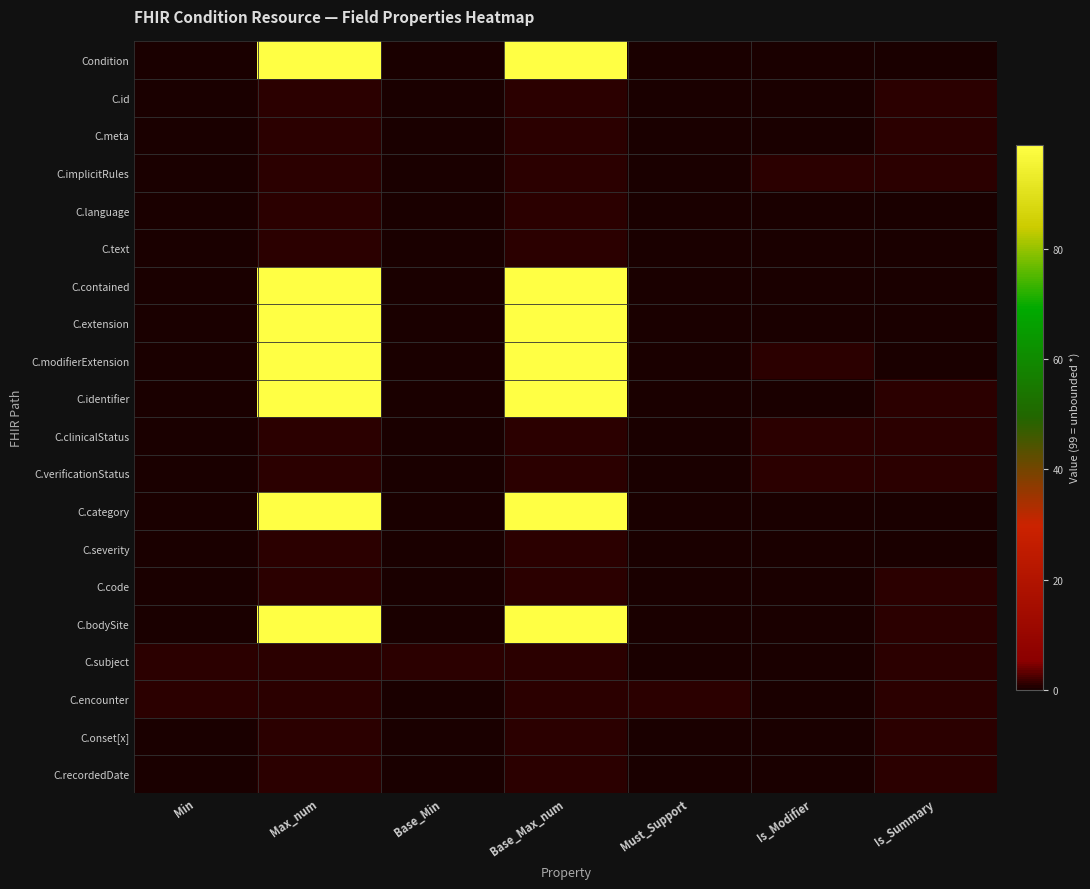

Which series has the largest range (max minus min)?

Condition